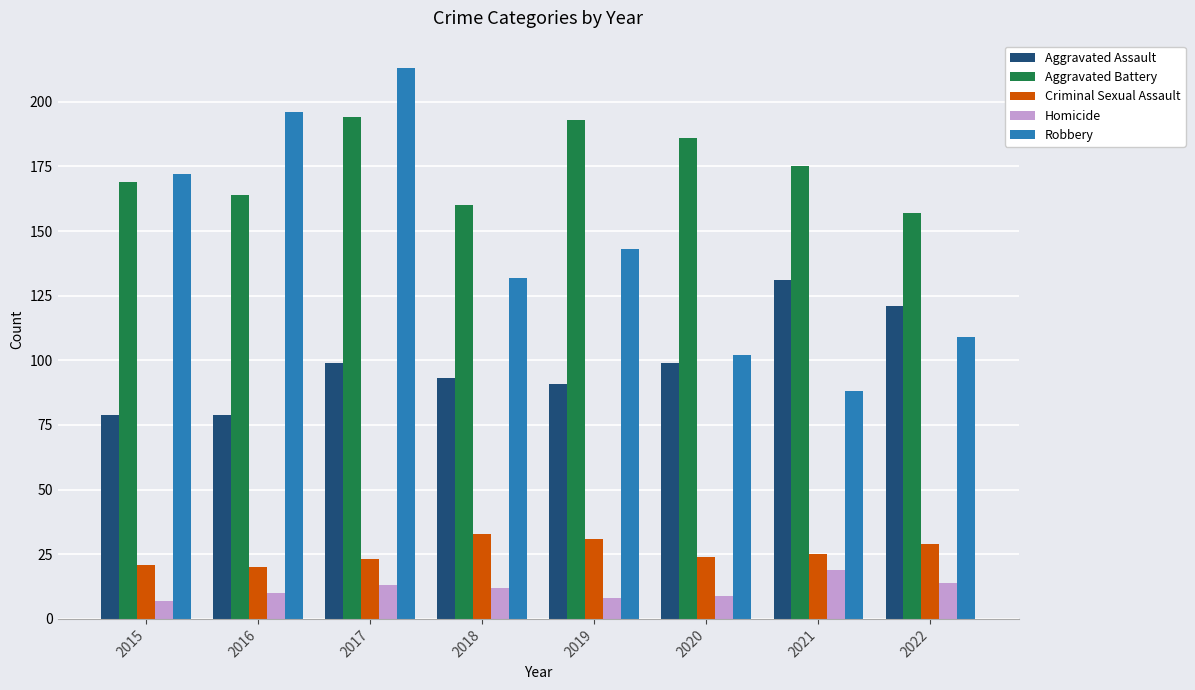

Which series has the largest total across all categories?

Aggravated Battery